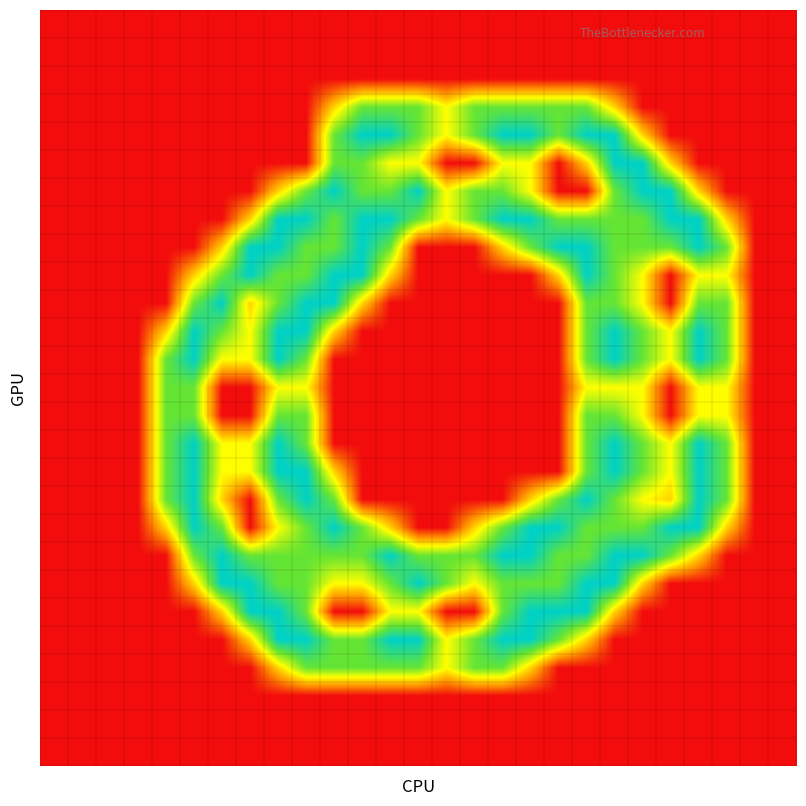

At which category is the sum across all series the highest?

20